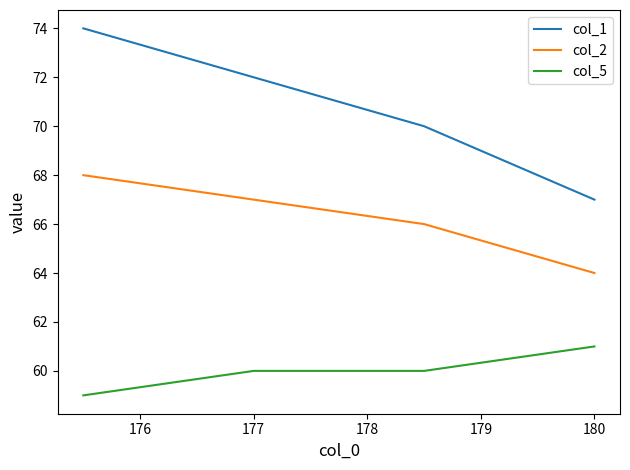

Which series has the widest spread of values?

col_1